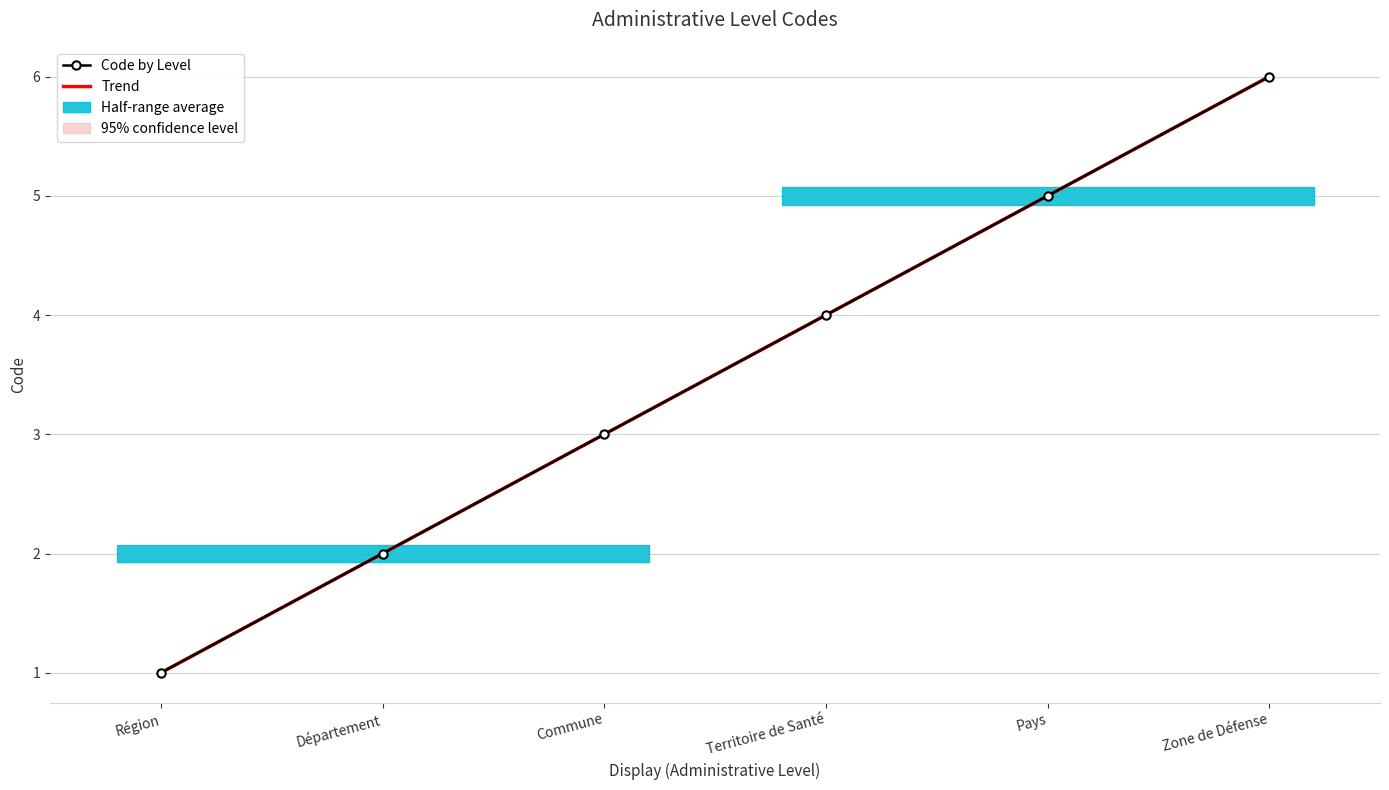

What is the label of the 2nd point from the right?

Pays